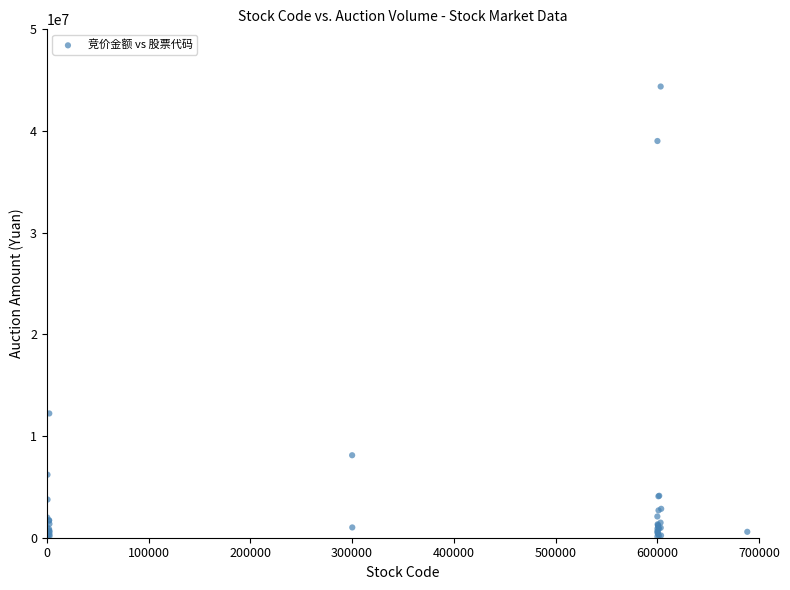

What Y value in the scatter plot is closest to 22212626?

12222414